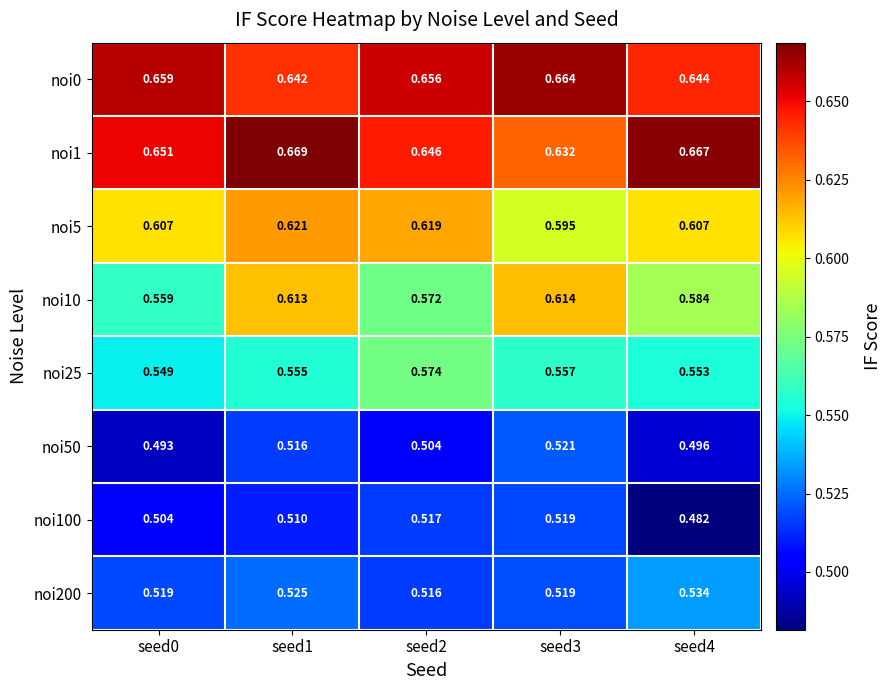

Is the value of noi50 at seed3 greater than the value of noi1 at seed1?

No